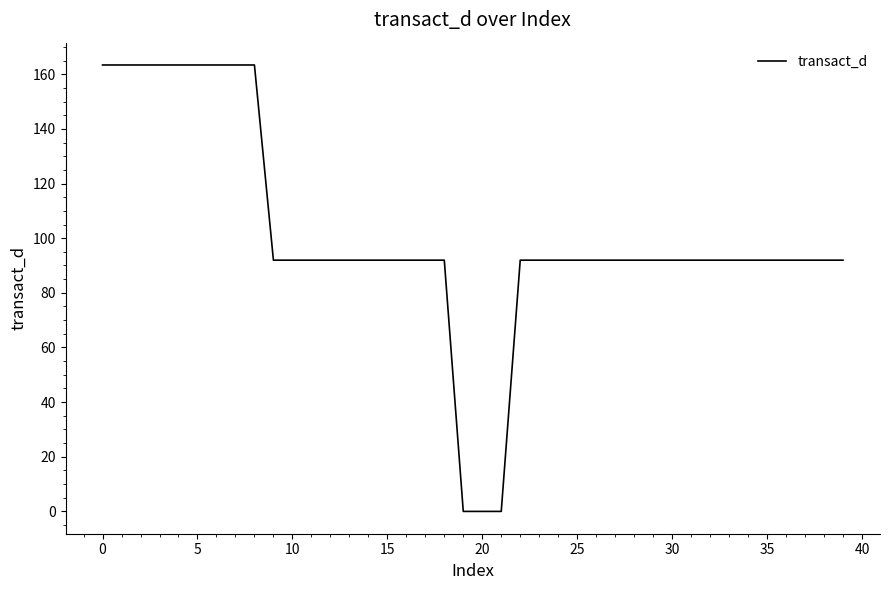

How many lines are shown in the chart?

1